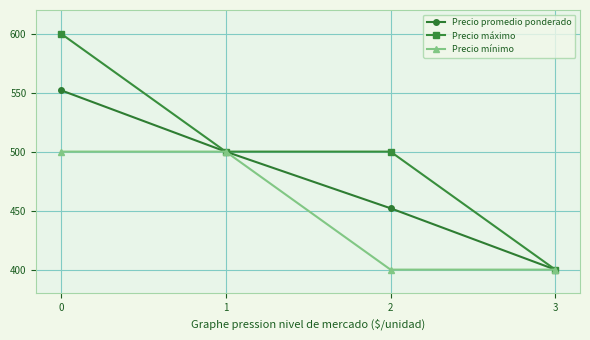

Reading right to left, transcribe all the data shown in this chart.

Precio promedio ponderado: 3=400	2=452	1=500	0=552
Precio máximo: 3=400	2=500	1=500	0=600
Precio mínimo: 3=400	2=400	1=500	0=500